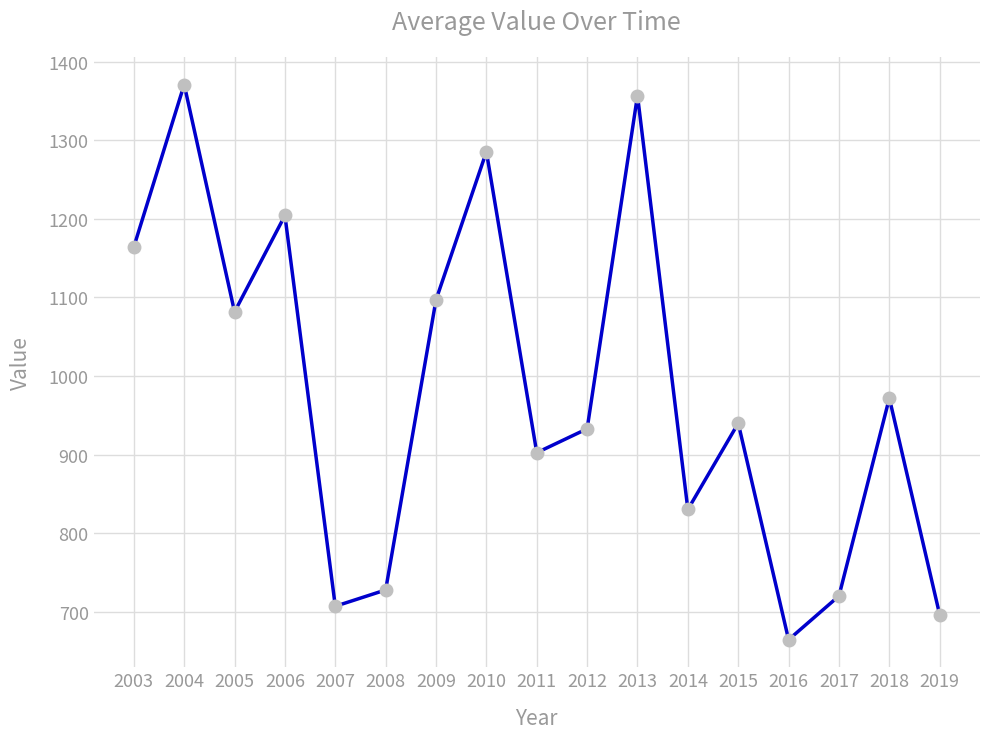

What is the value of the 4th point from the left?

1204.3